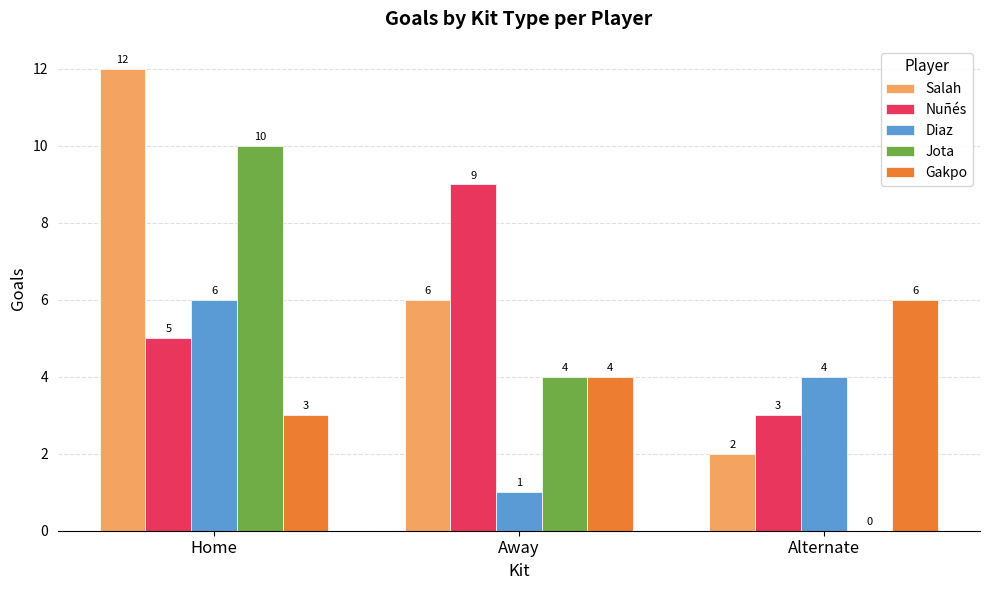

Reading right to left, transcribe all the data shown in this chart.

Salah: Alternate=2	Away=6	Home=12
Nuñés: Alternate=3	Away=9	Home=5
Diaz: Alternate=4	Away=1	Home=6
Jota: Alternate=0	Away=4	Home=10
Gakpo: Alternate=6	Away=4	Home=3